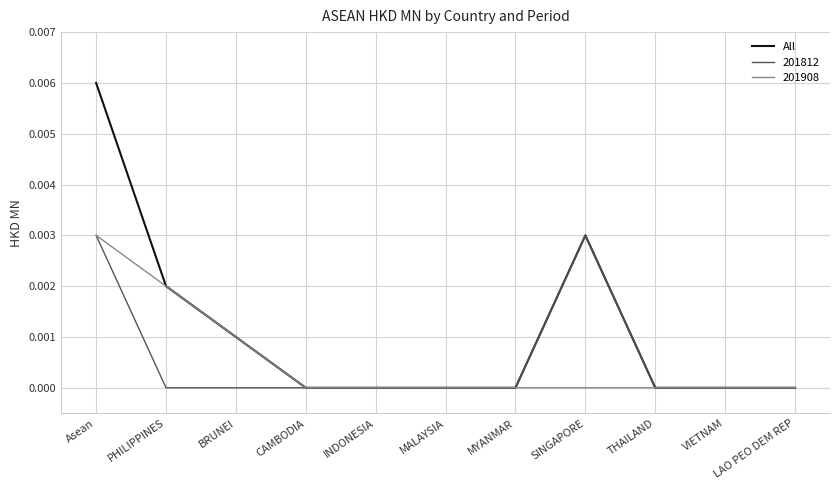

At which category is the sum across all series the highest?

Asean